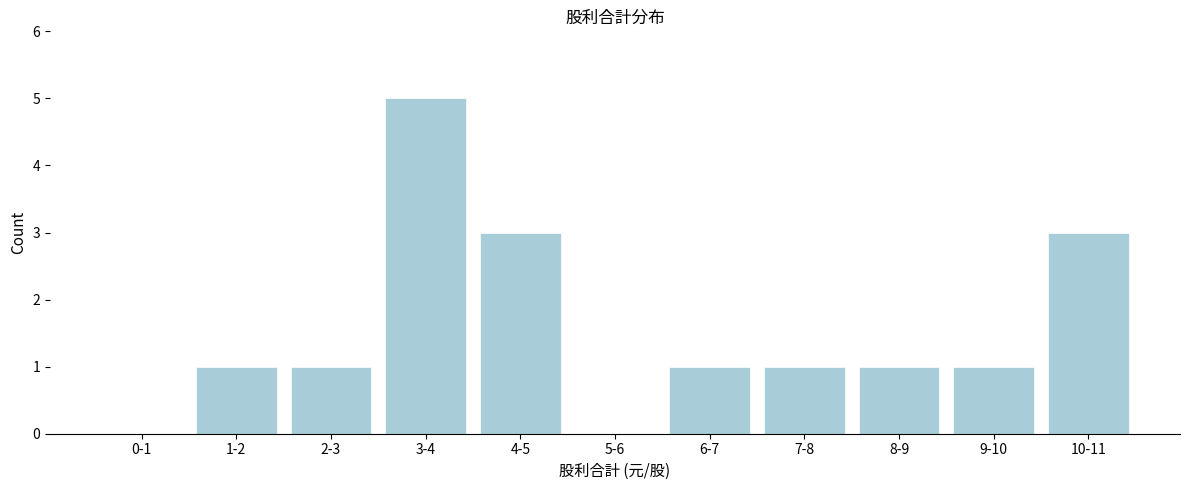

Reading left to right, list all the values displayed in this chart.

0-1=0	1-2=1	2-3=1	3-4=5	4-5=3	5-6=0	6-7=1	7-8=1	8-9=1	9-10=1	10-11=3